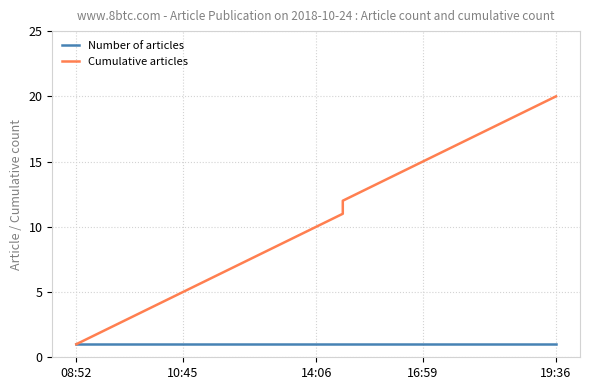

What are all the series names shown in the legend?

Number of articles, Cumulative articles